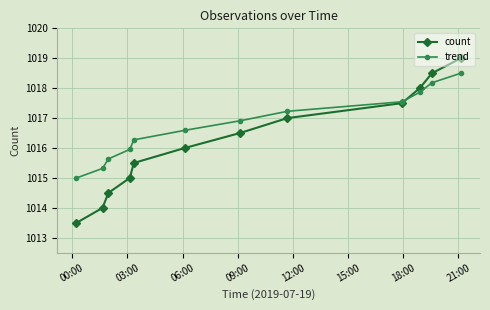

Which series has the widest spread of values?

count